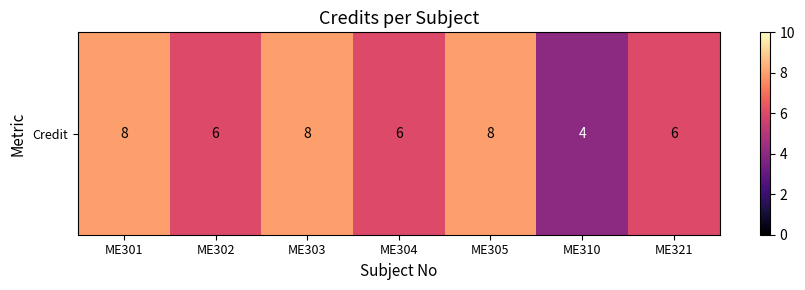

Which label corresponds to the largest value in the chart?

ME301